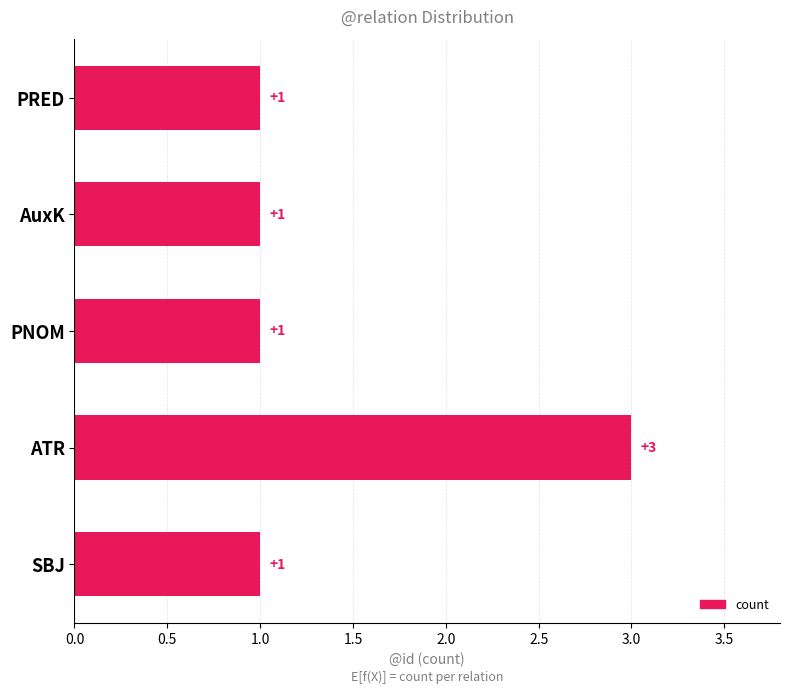

What is the sum of the values at SBJ and ATR?

4